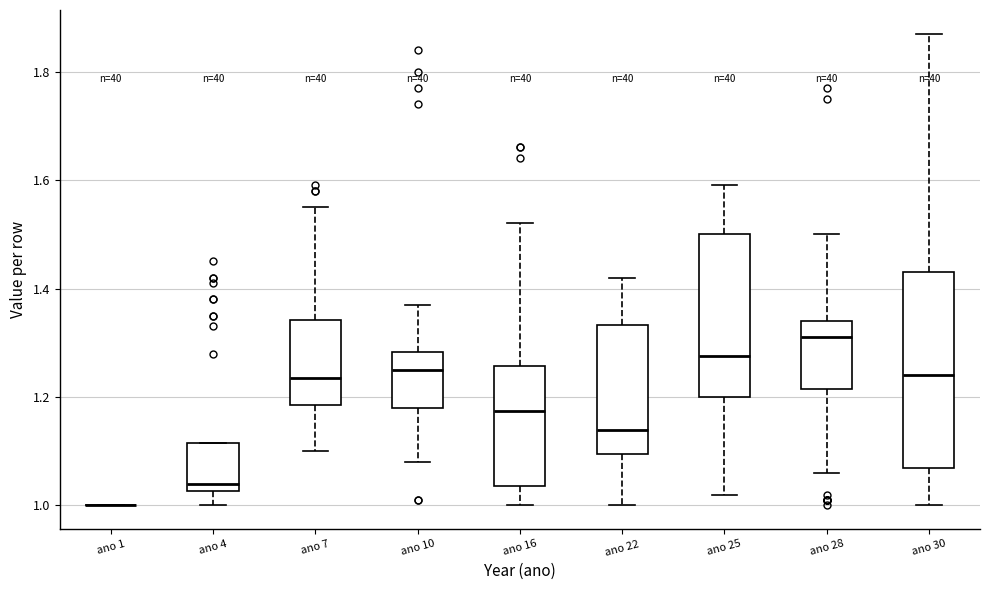

Reading left to right, transcribe this box plot: for each box, give where its median line is, the range the box spans, and where its two whiskers end, as read against the y-axis. The values are not printed on the chart, so give them approximately, as read against the axis.

ano 1: box collapsed to a line at 1.00, whiskers 1.00 to 1.00
ano 4: median 1.04, box 1.02 to 1.12, whiskers 1.00 to 1.12
ano 7: median 1.24, box 1.18 to 1.34, whiskers 1.10 to 1.56
ano 10: median 1.26, box 1.18 to 1.28, whiskers 1.08 to 1.38
ano 16: median 1.18, box 1.04 to 1.26, whiskers 1.00 to 1.52
ano 22: median 1.14, box 1.10 to 1.34, whiskers 1.00 to 1.42
ano 25: median 1.28, box 1.20 to 1.50, whiskers 1.02 to 1.60
ano 28: median 1.32, box 1.22 to 1.34, whiskers 1.06 to 1.50
ano 30: median 1.24, box 1.08 to 1.44, whiskers 1.00 to 1.88